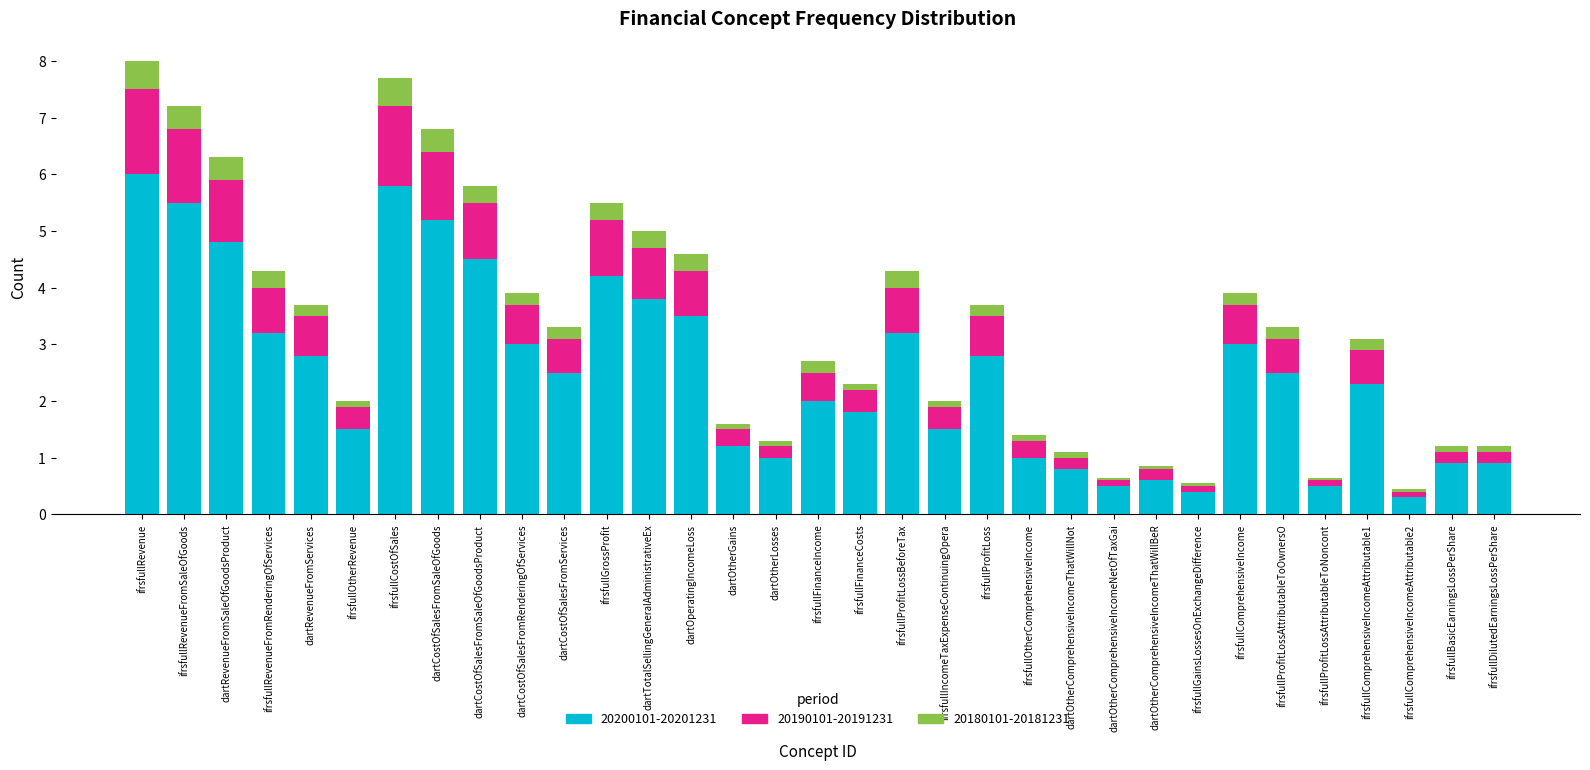

The value of 20200101-20201231 at ifrsfullGainsLossesOnExchangeDifference is 0.4. True or false?

True